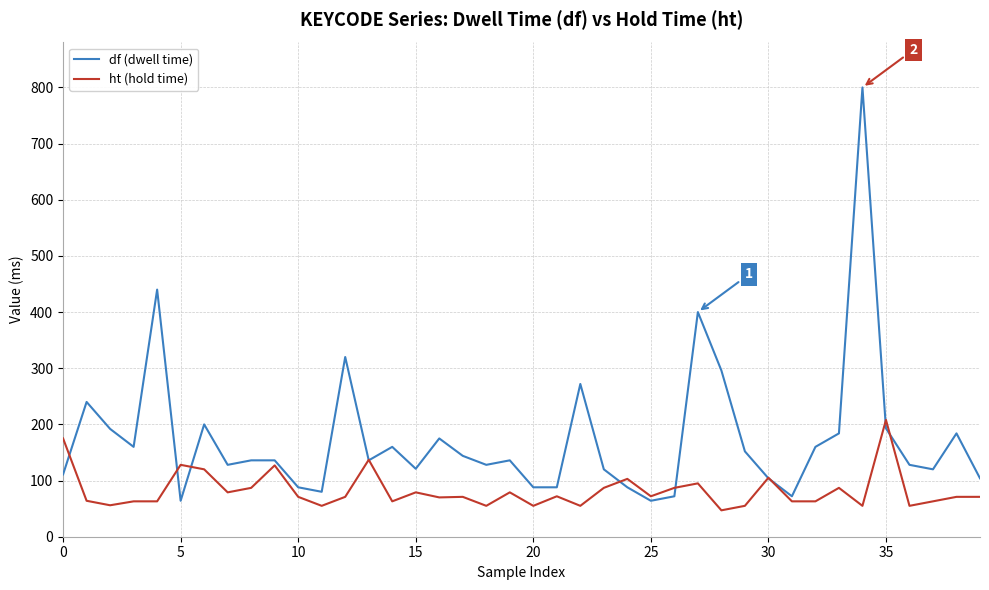

How many values in the ht (hold time) series are below 71?

17